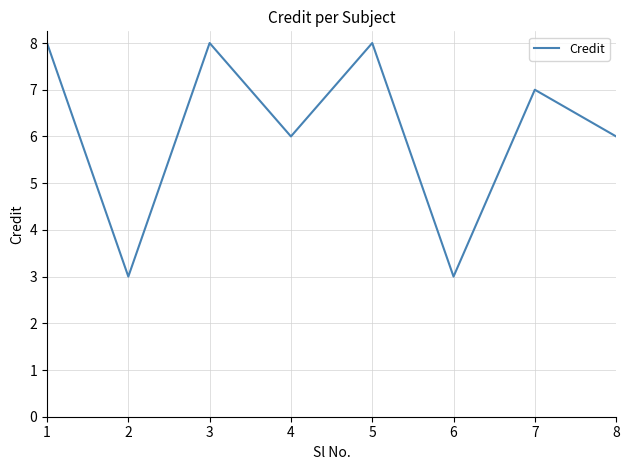

What is the average value?

6